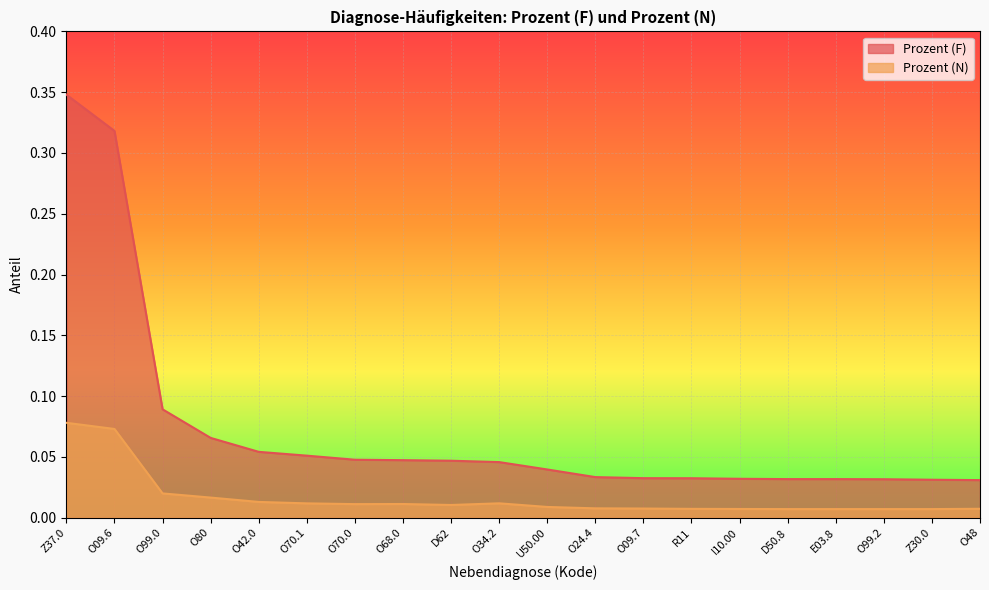

What are all the series names shown in the legend?

Prozent (F), Prozent (N)